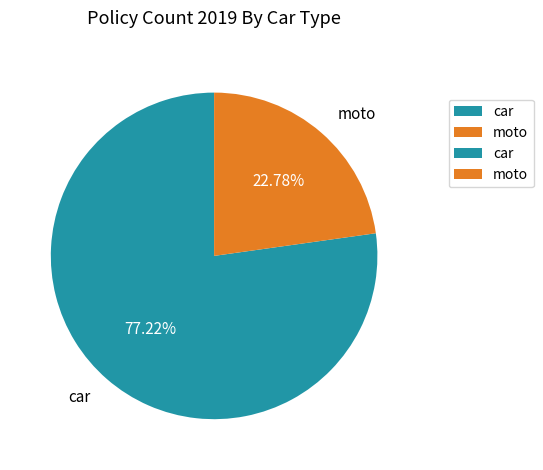

Count the number of slices in the pie.

2